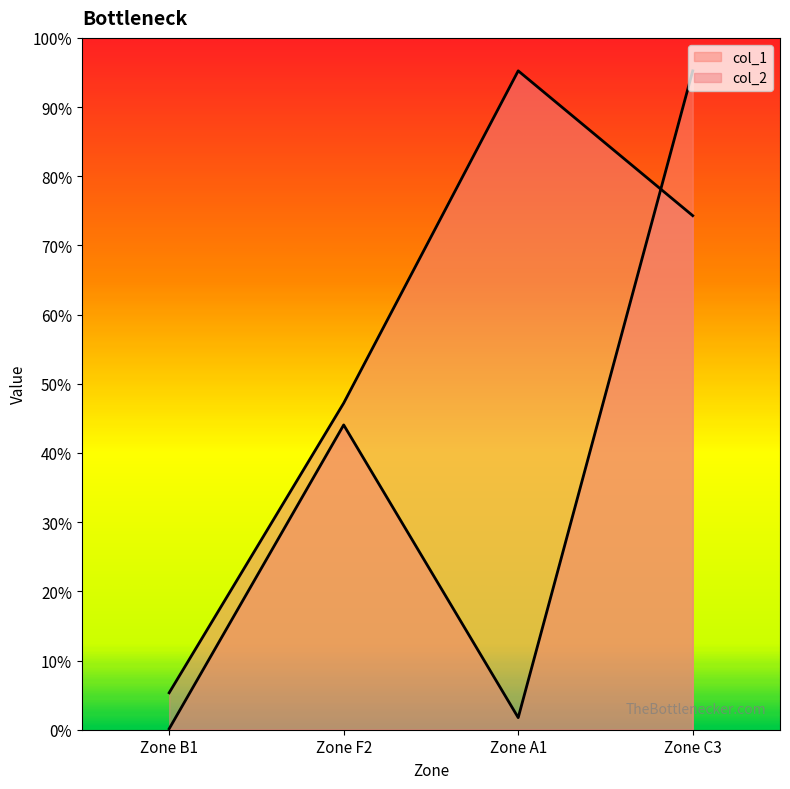

Which series has the widest spread of values?

col_1